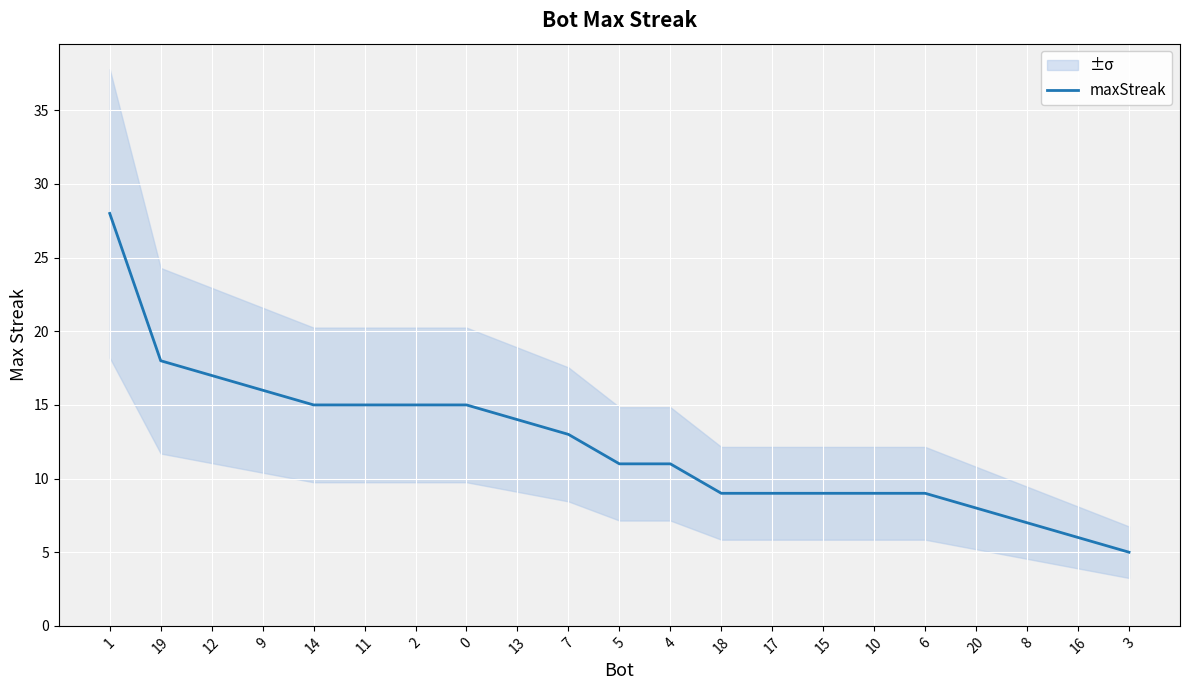

How many data points are less than 11?

9